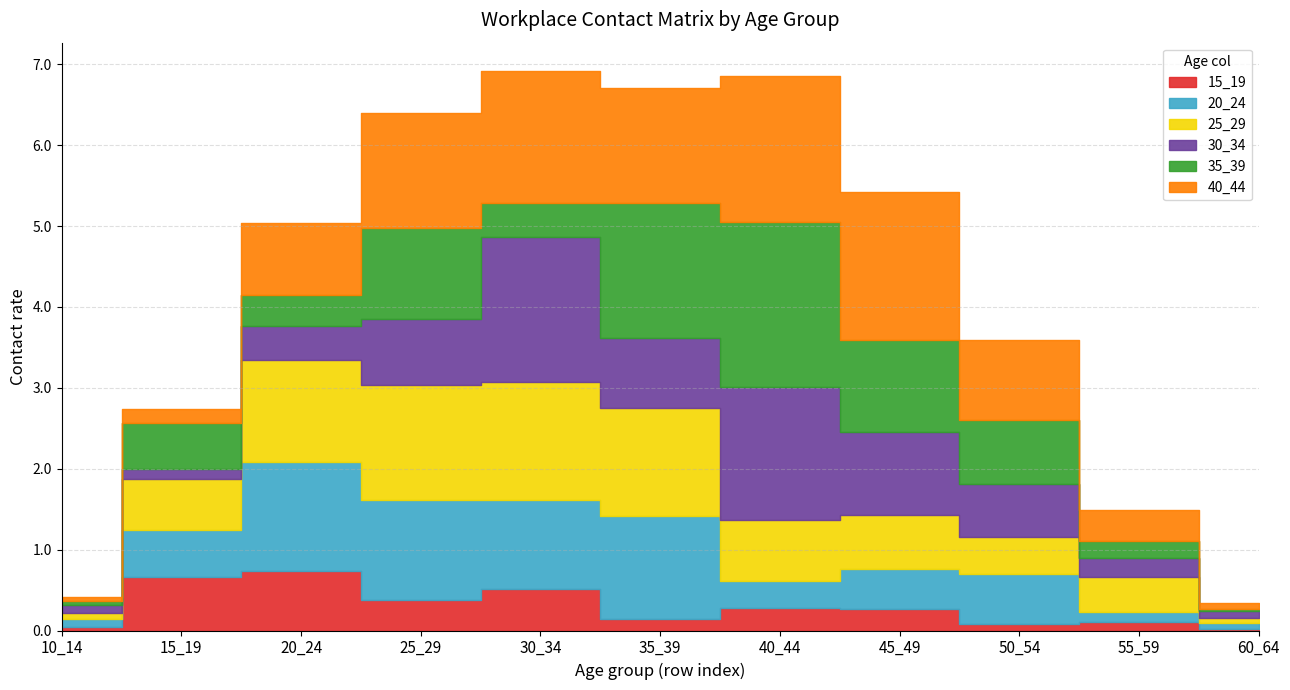

What is the average value of the 35_39 series?

0.8